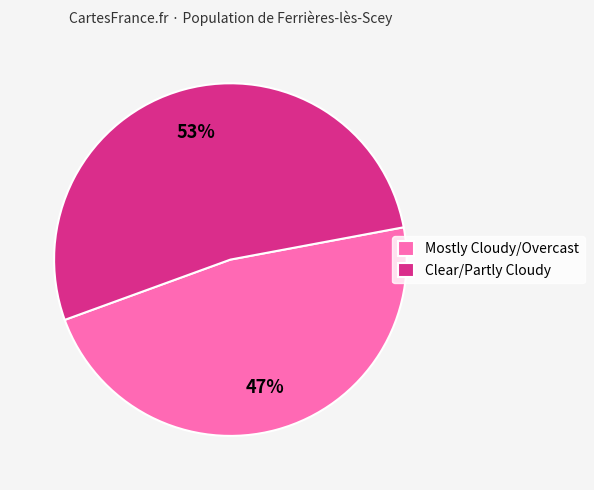

Which category has the smallest portion of the pie?

Mostly Cloudy/Overcast